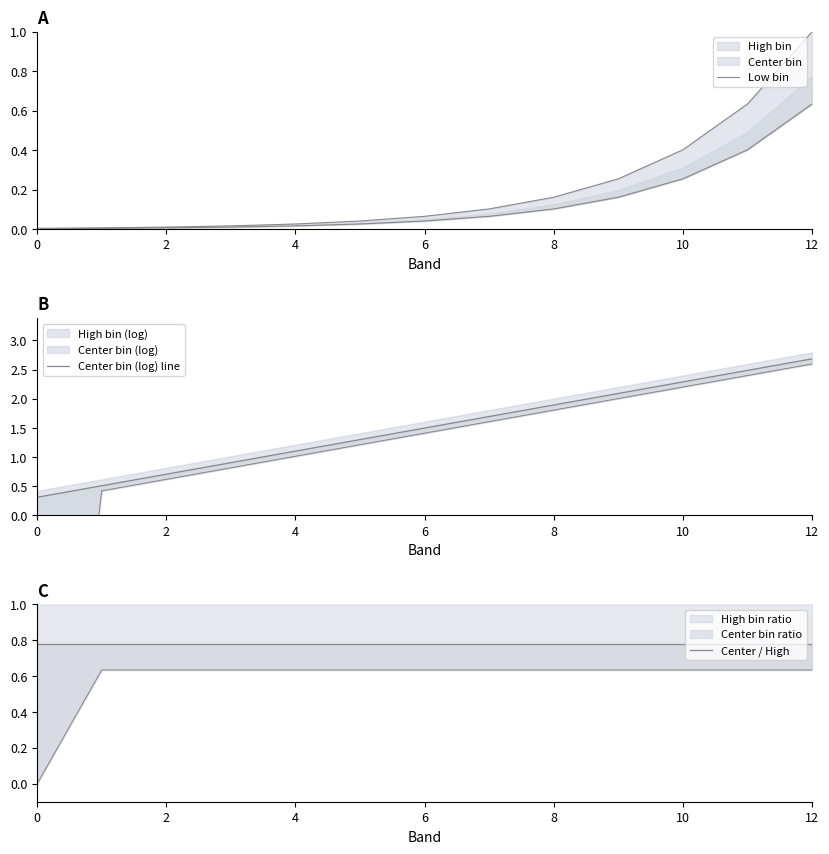

Between 8 and 12, which is larger?

12